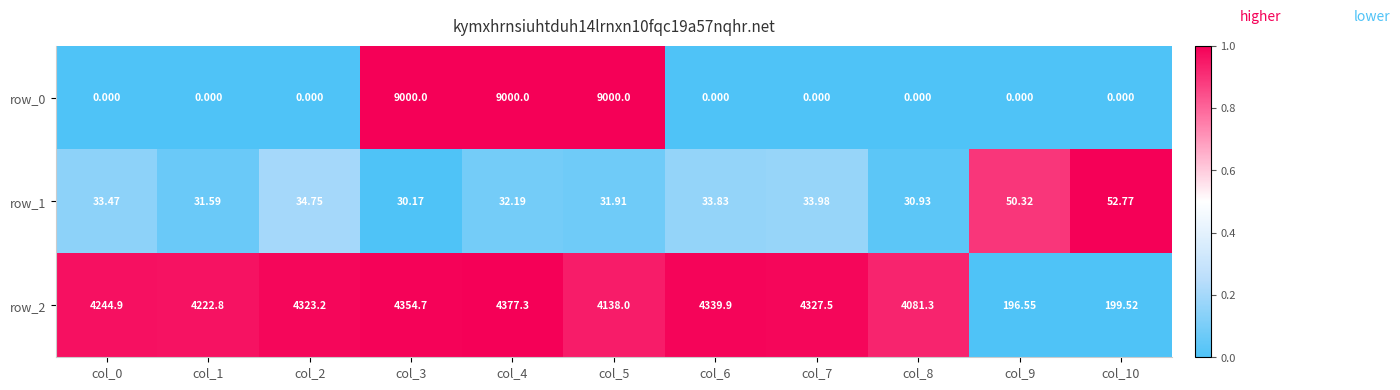

Count the number of data series in this chart.

3